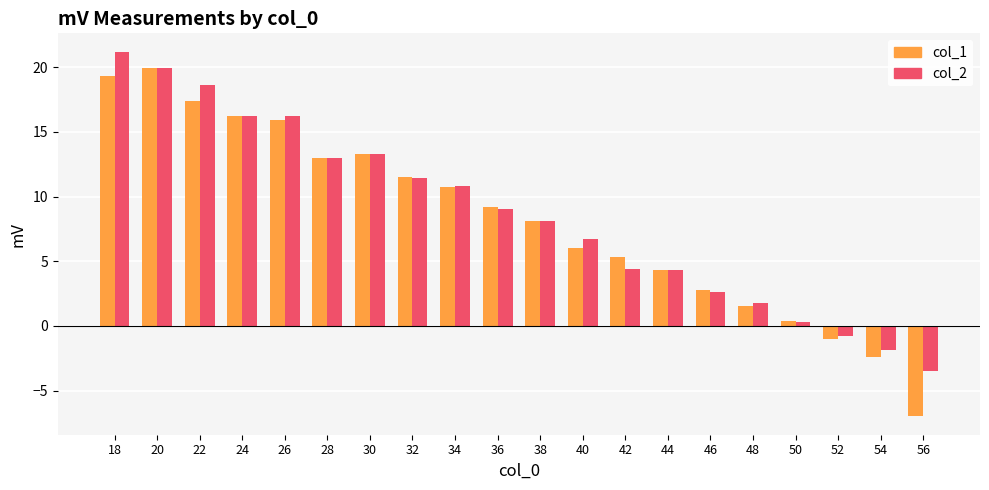

Is it true that col_1 equals 1.6 at 44?

False